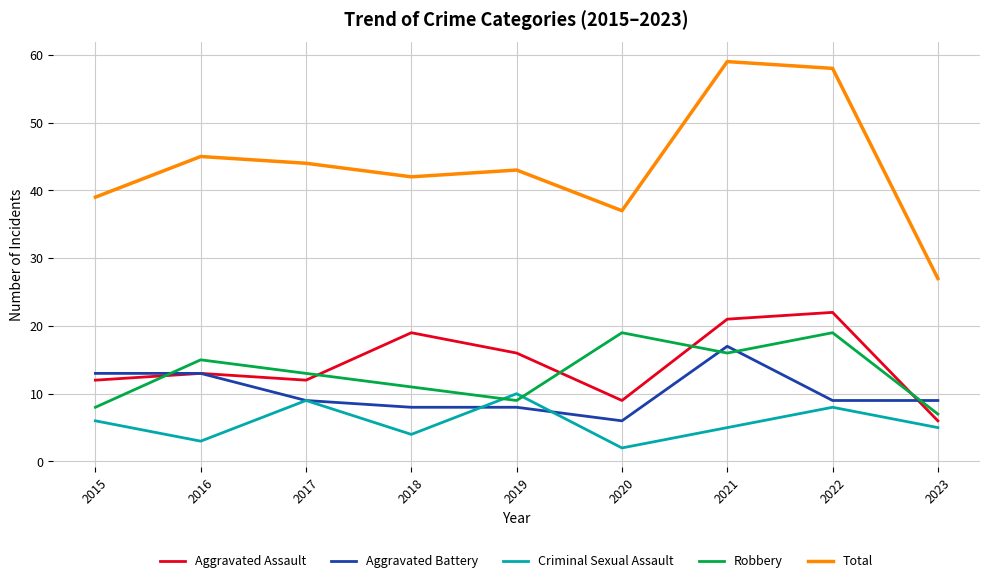

What is the spread (max minus min) of values at 2023?

22